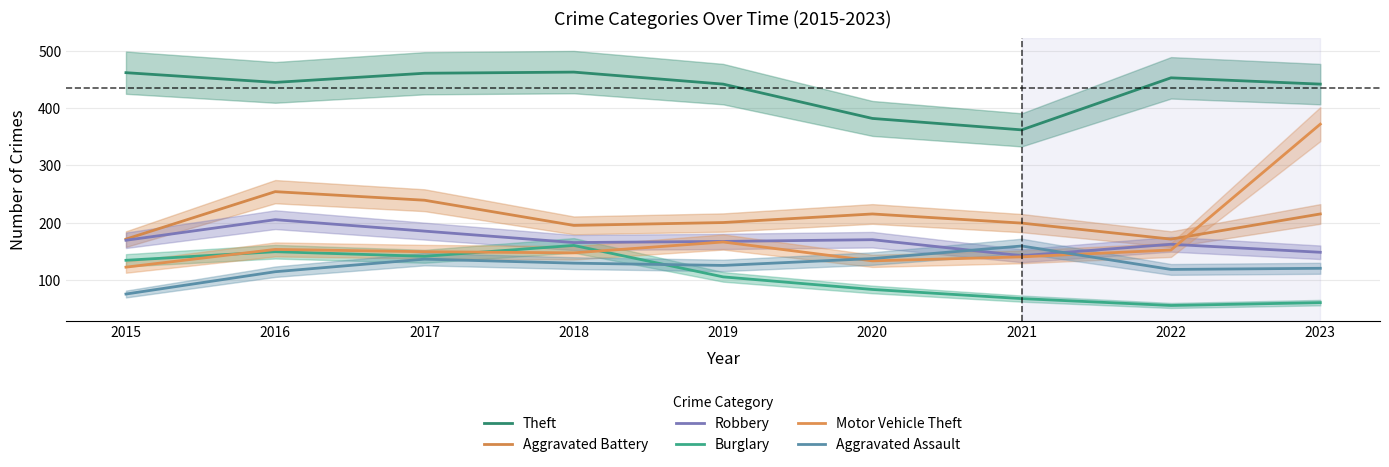

Reading left to right, what are all the values shown in this chart?

Theft: 462	445	461	463	442	382	362	453	442
Aggravated Battery: 171	254	239	195	200	215	199	171	215
Robbery: 169	205	185	165	167	170	142	162	148
Burglary: 134	149	141	160	105	83	67	55	60
Motor Vehicle Theft: 122	153	149	147	166	133	140	152	372
Aggravated Assault: 75	114	136	129	125	137	159	118	120